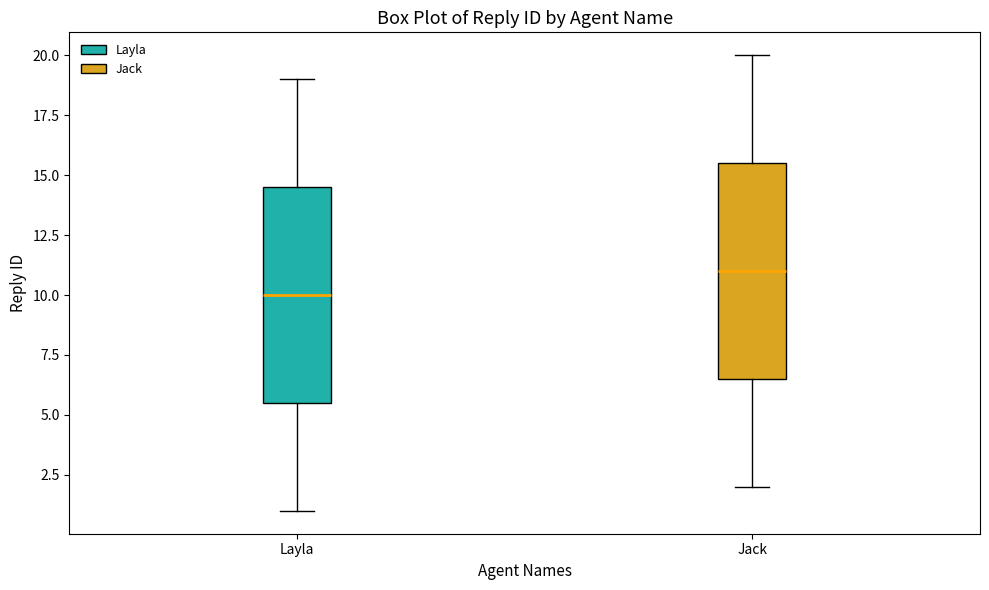

Where does the lower whisker of the box for Jack end on the y-axis? The values are not printed on the chart, so give them approximately, as read against the axis.

2.0